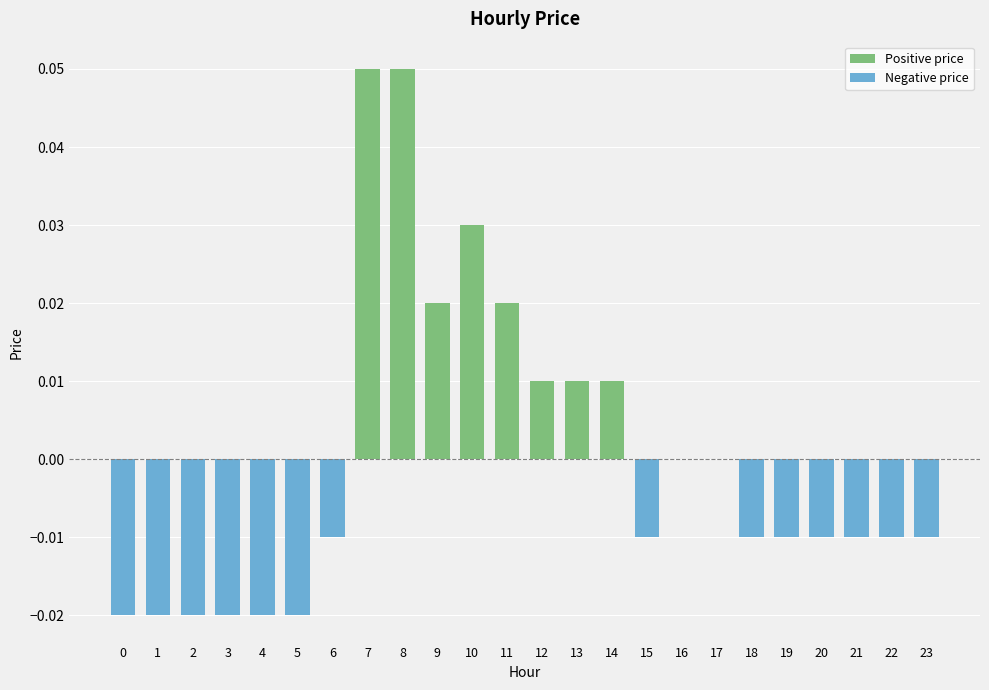

What is the value of the 8th bar from the left?

0.1